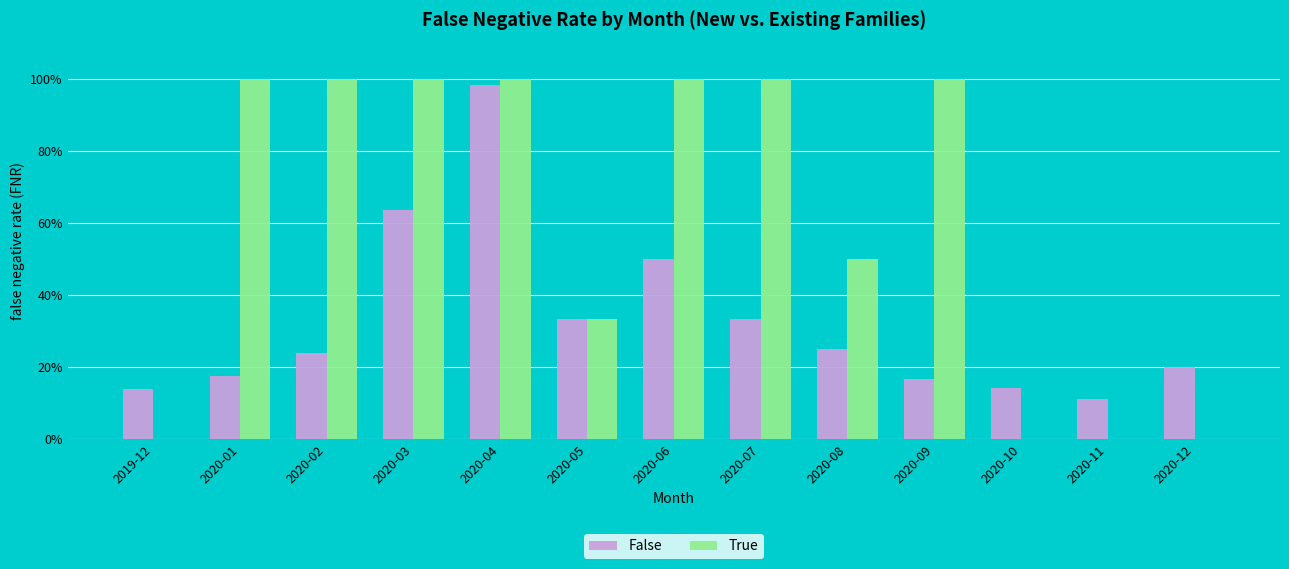

What position from the left is 2020-03?

4